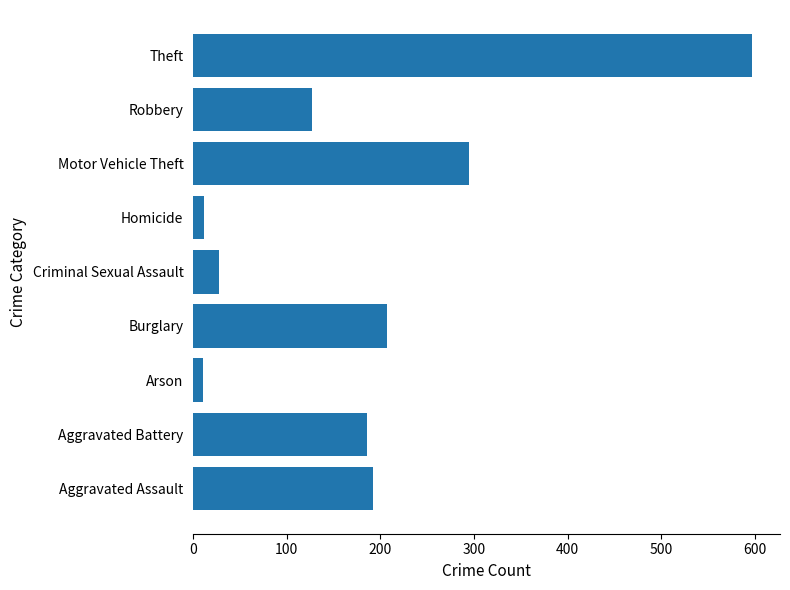

Which label corresponds to the largest value in the chart?

Theft